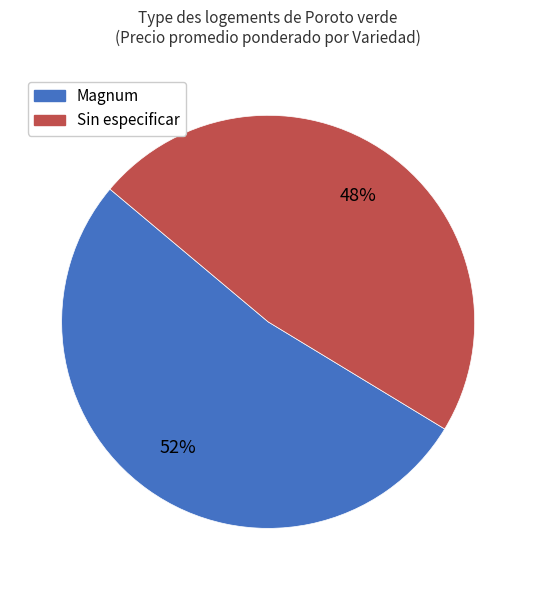

To the nearest percent, what portion does Sin especificar represent?

48%